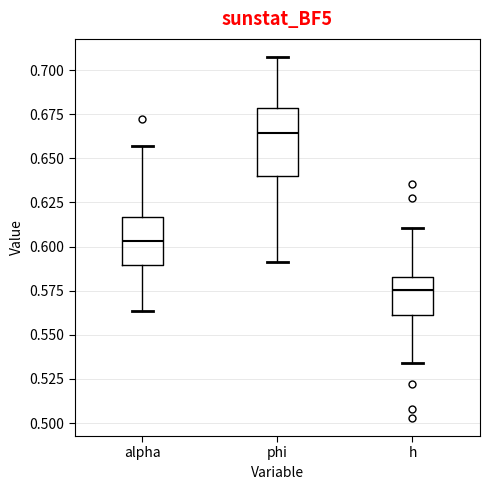

Reading left to right, read every box against the y-axis: the position of its median line, the range the box covers, and the ends of its whiskers. The values are not printed on the chart, so give them approximately, as read against the axis.

alpha: median 0.605, box 0.590 to 0.615, whiskers 0.565 to 0.655
phi: median 0.665, box 0.640 to 0.680, whiskers 0.590 to 0.705
h: median 0.575, box 0.560 to 0.585, whiskers 0.535 to 0.610